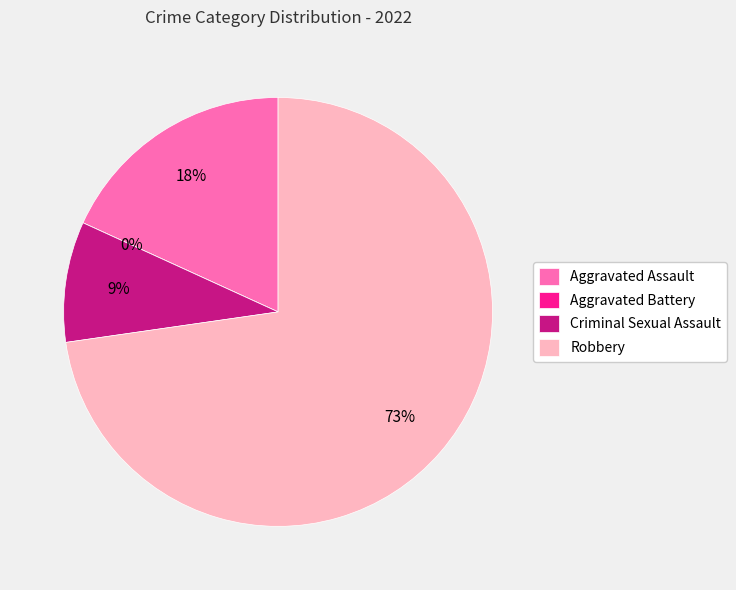

What percentage do Criminal Sexual Assault and Aggravated Assault together represent?

27.3%